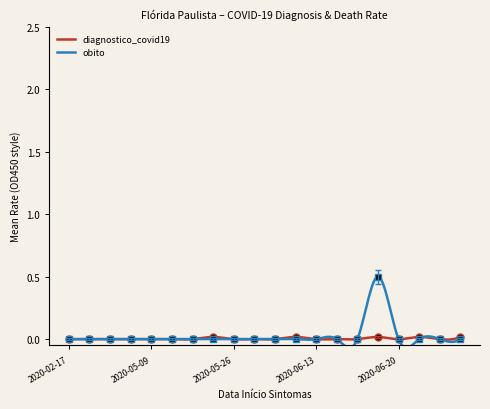

Which series ends up on top after the final intersection of diagnostico_covid19 and obito?

diagnostico_covid19